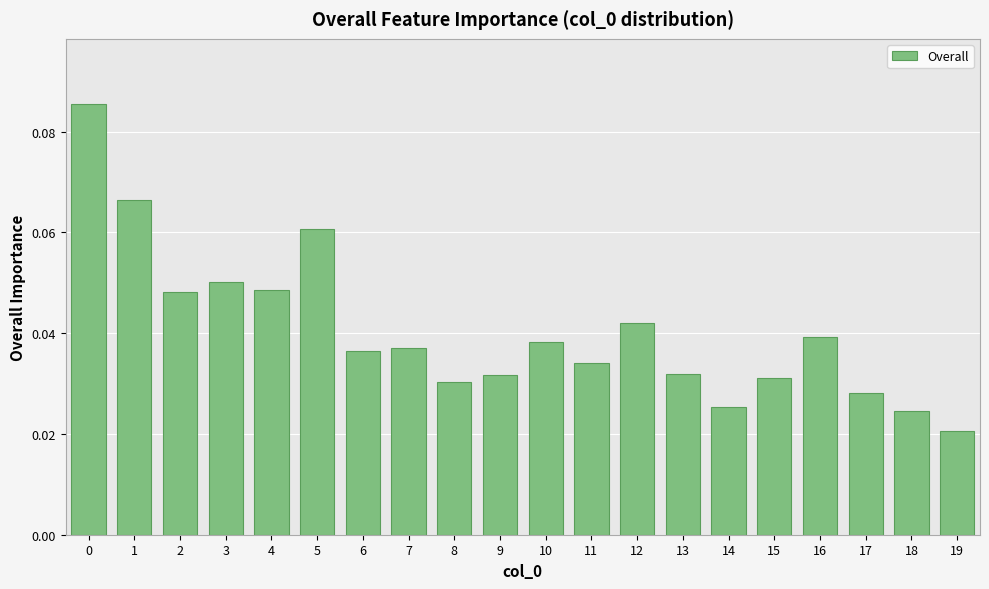

What is the sum of all values?

0.8